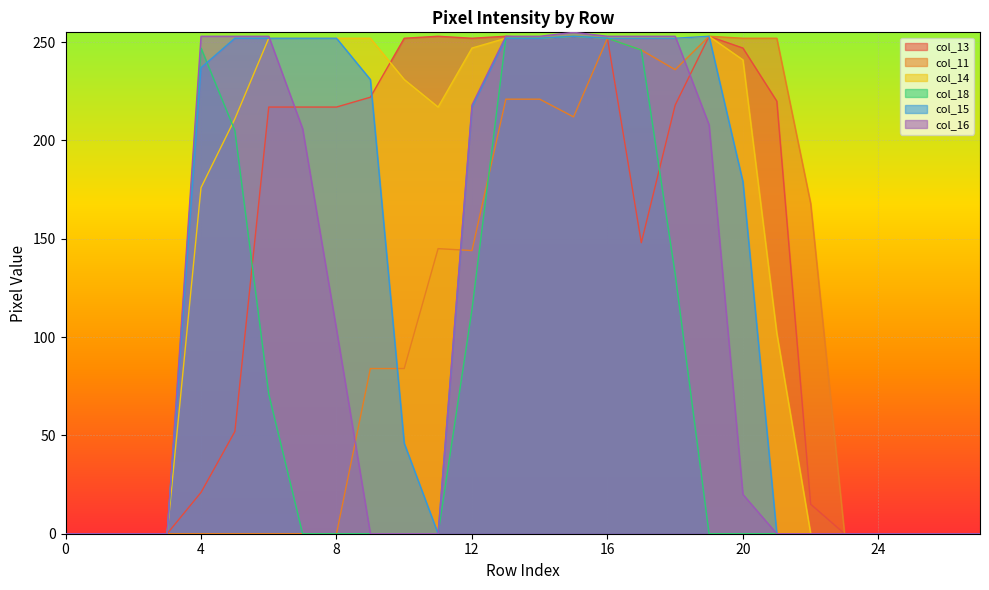

Is it true that col_13 equals 247 at 20?

True